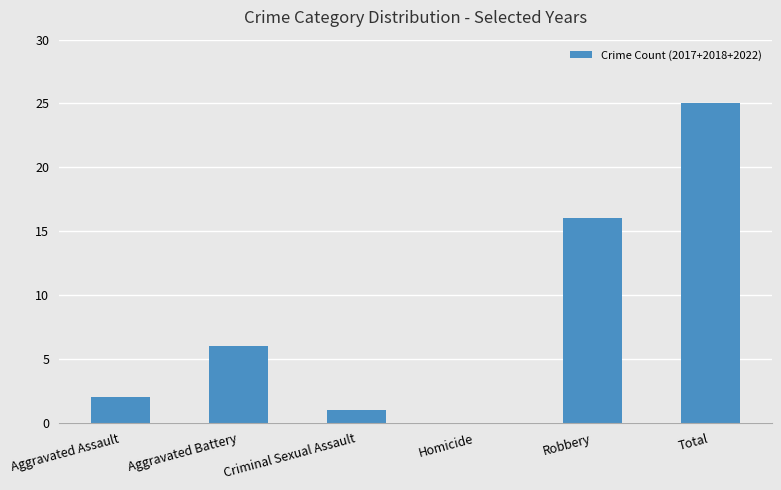

Where is the data nearest to the value 12?

Robbery